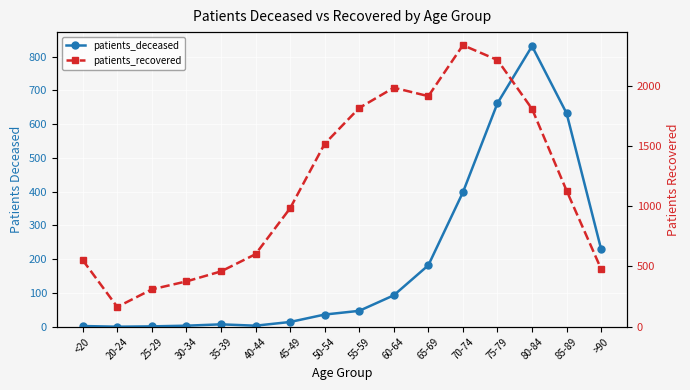

What is the value of the patients_deceased point at the 4th from the left?

3